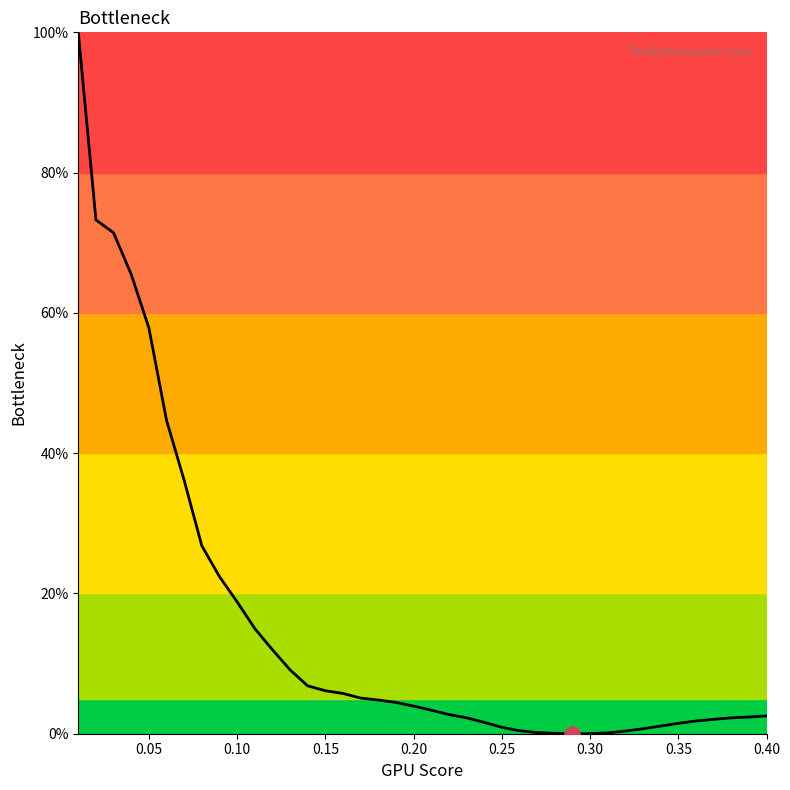

What is the maximum value shown in the chart?

100.0